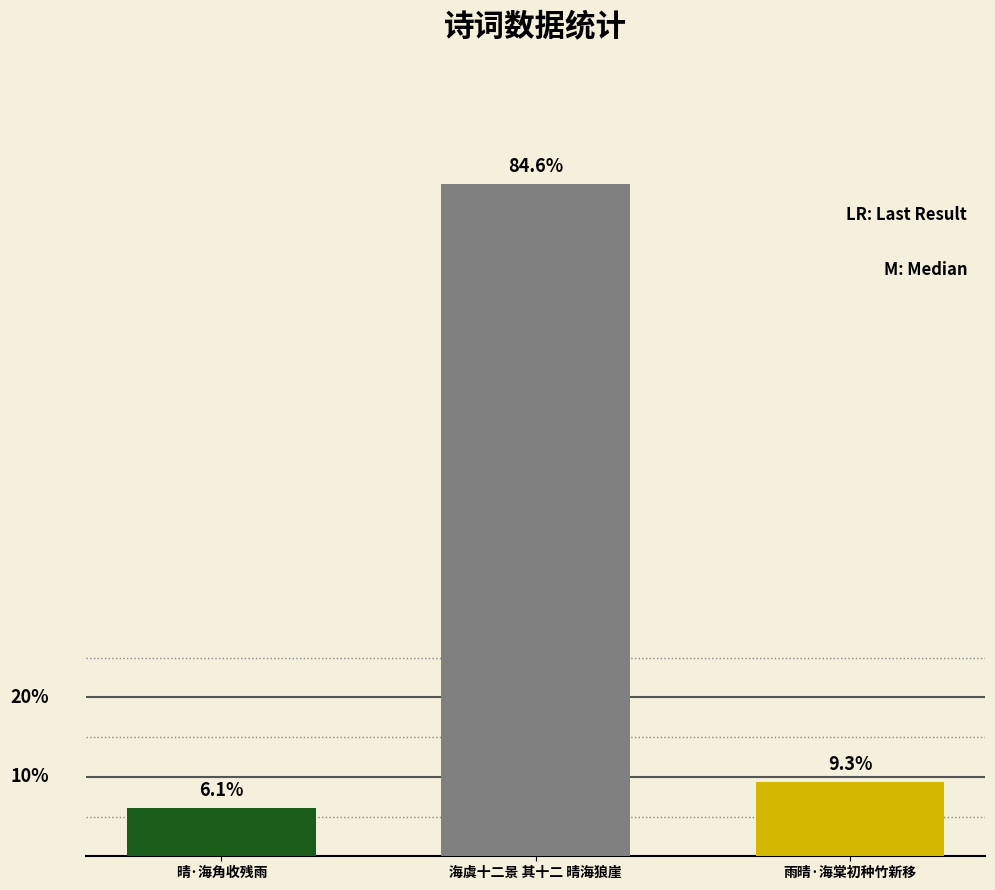

What is the maximum value shown in the chart?

606077